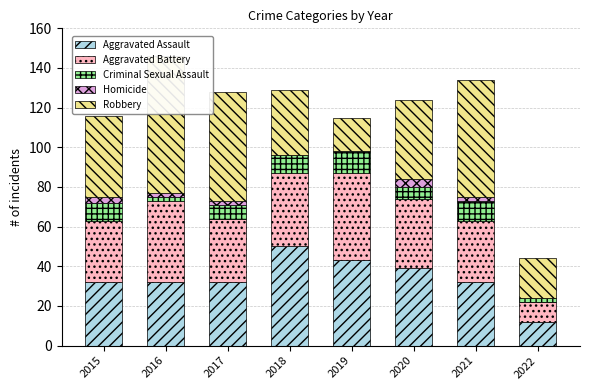

Reading right to left, what are all the values shown in this chart?

Aggravated Assault: 12	32	39	43	50	32	32	32
Aggravated Battery: 10	31	35	44	37	32	41	31
Criminal Sexual Assault: 2	10	6	11	9	7	2	9
Homicide: 0	2	4	0	0	2	2	3
Robbery: 20	59	40	17	33	55	69	41